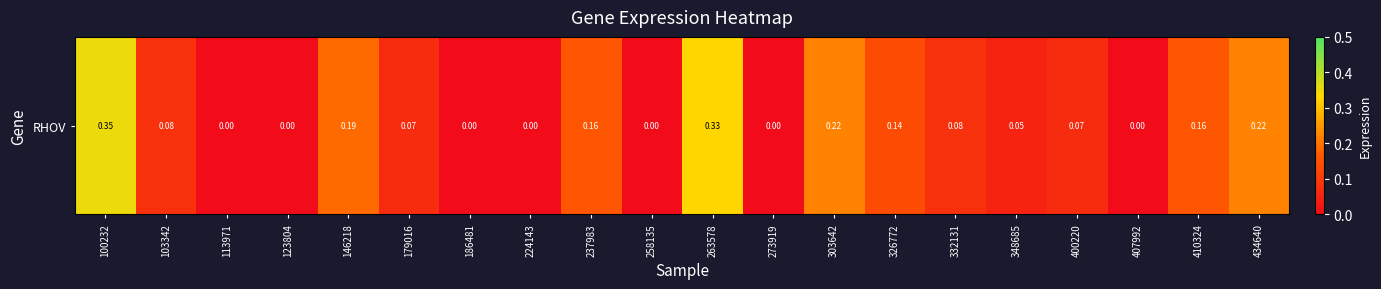

Which has a higher value, 146218 or 434640?

434640